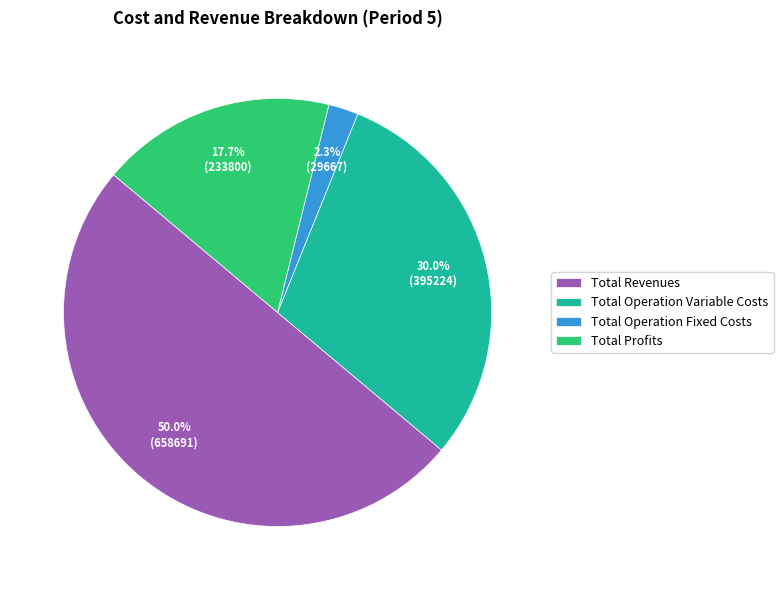

To the nearest percent, what is the difference between the Total Operation Variable Costs and Total Operation Fixed Costs slice percentages?

28%